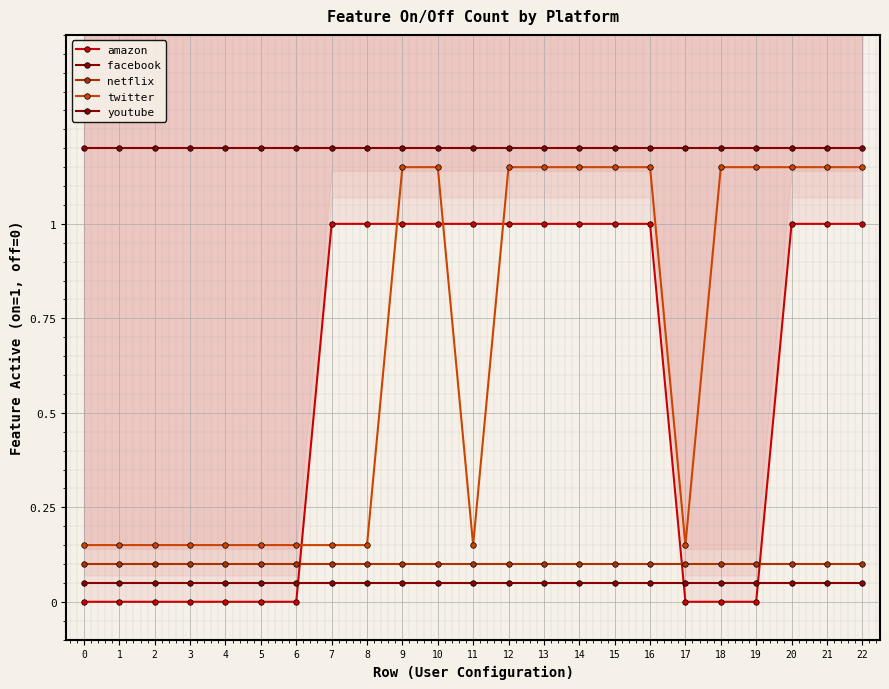

How many lines are shown in the chart?

5